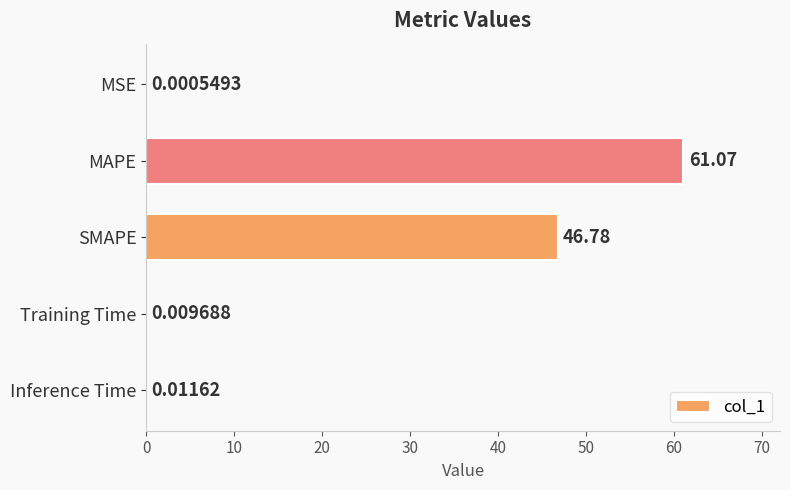

Count the number of data series in this chart.

1